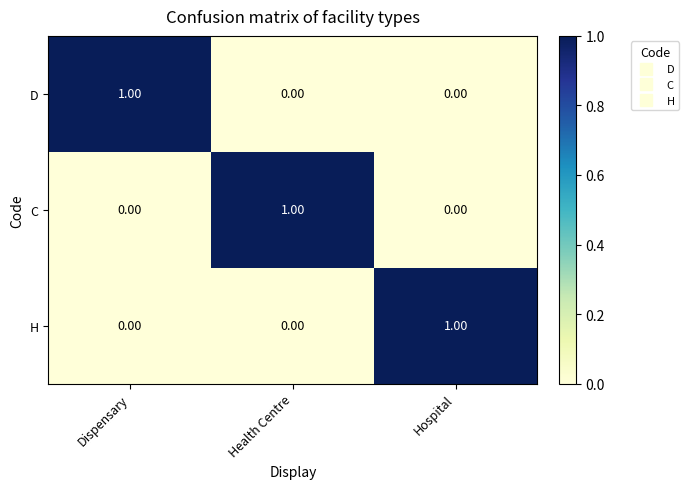

At which label does C reach its peak?

Health Centre